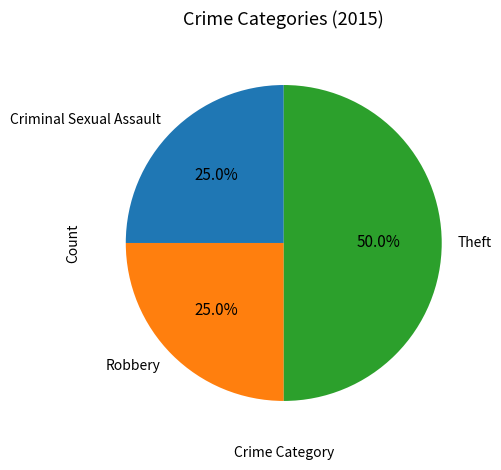

Does Criminal Sexual Assault represent more than half of the total?

No